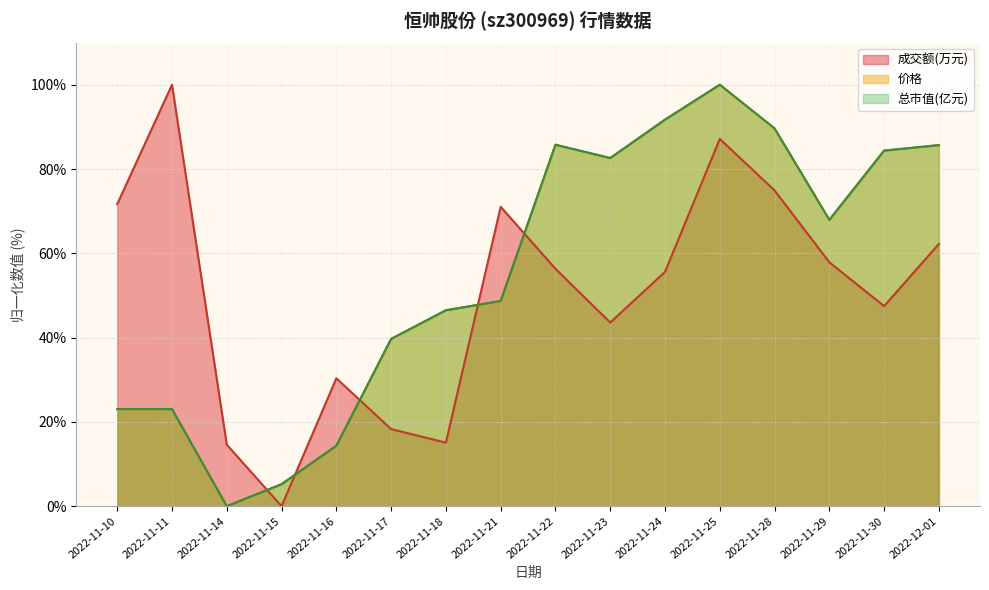

Between 2022-11-18 and 2022-11-16, which is larger?

2022-11-16